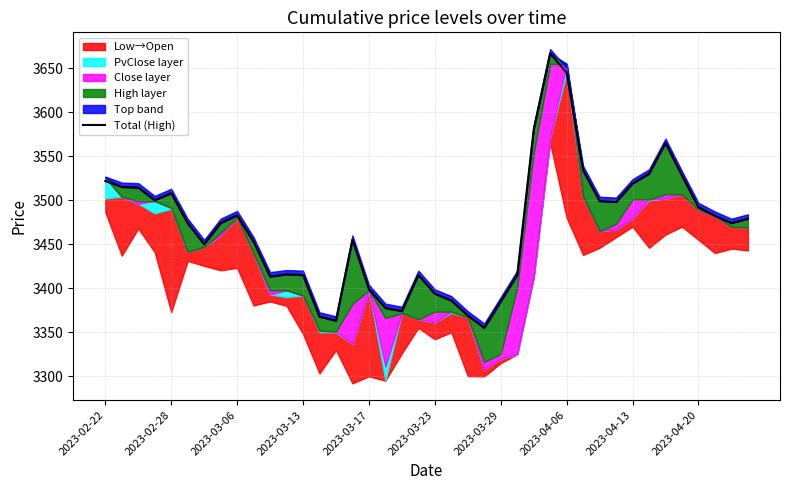

What is the lowest value of the Total (High) series?

3355.0